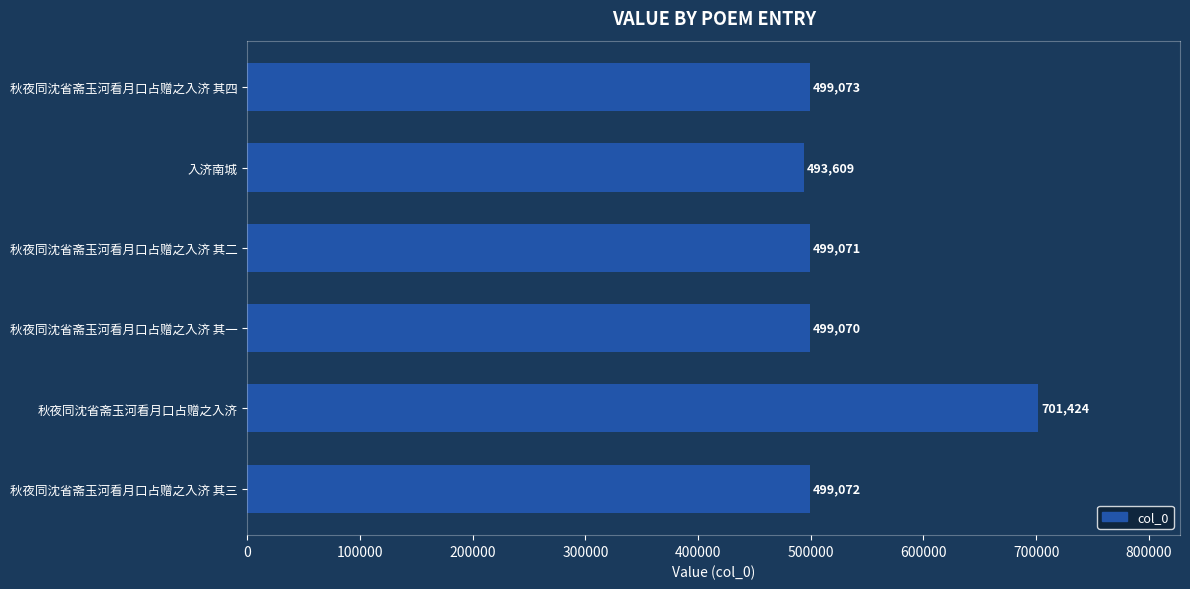

What is the change in value from 秋夜同沈省斋玉河看月口占赠之入济 其三 to 秋夜同沈省斋玉河看月口占赠之入济?

+202352